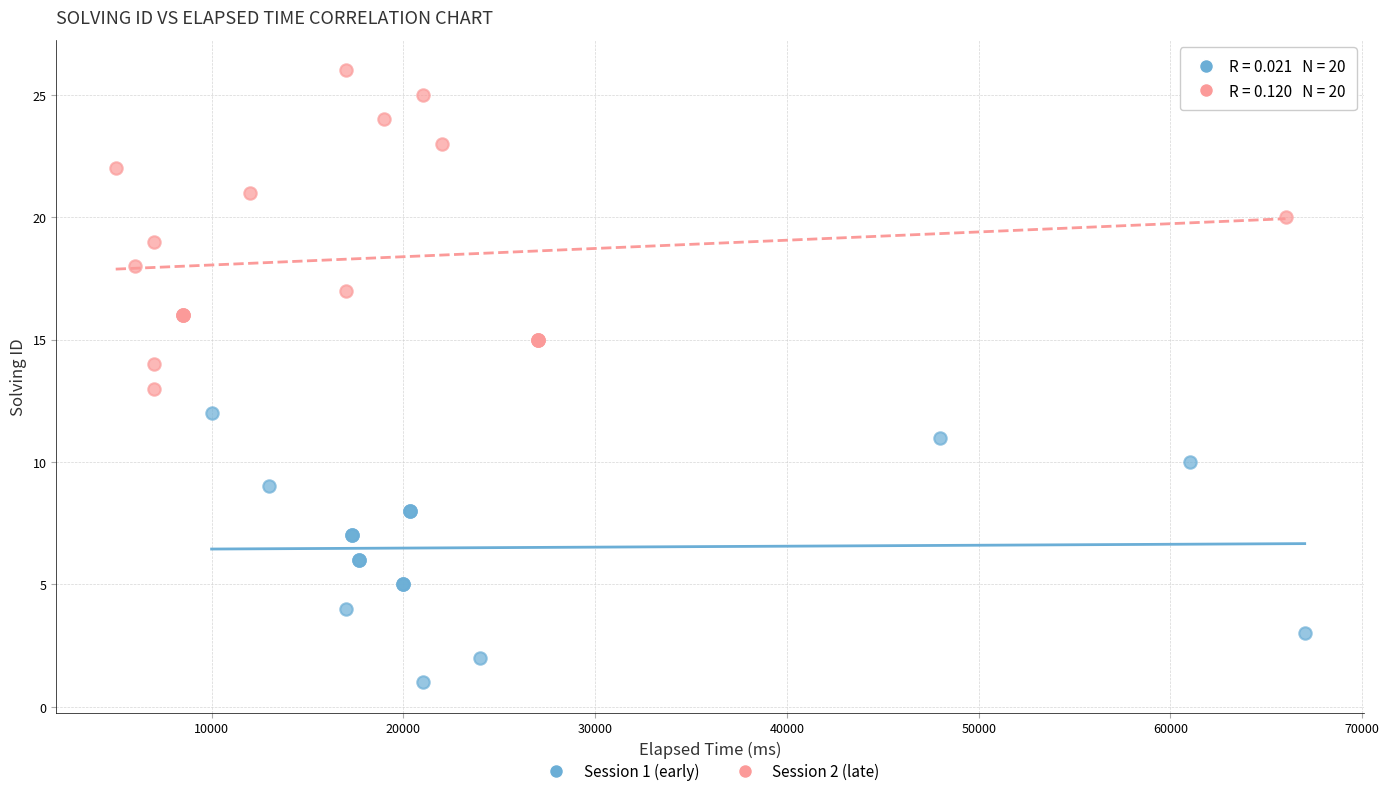

Which series reaches the maximum Y coordinate?

Session 2 (late)